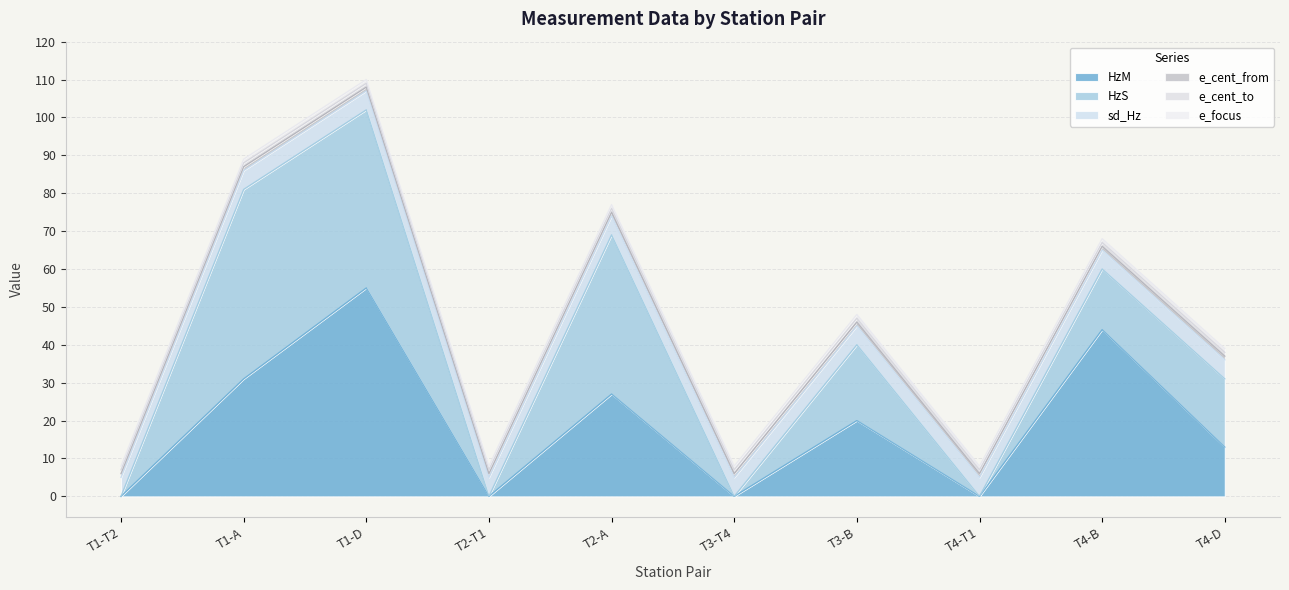

Which category has the highest value across all series?

T1-D